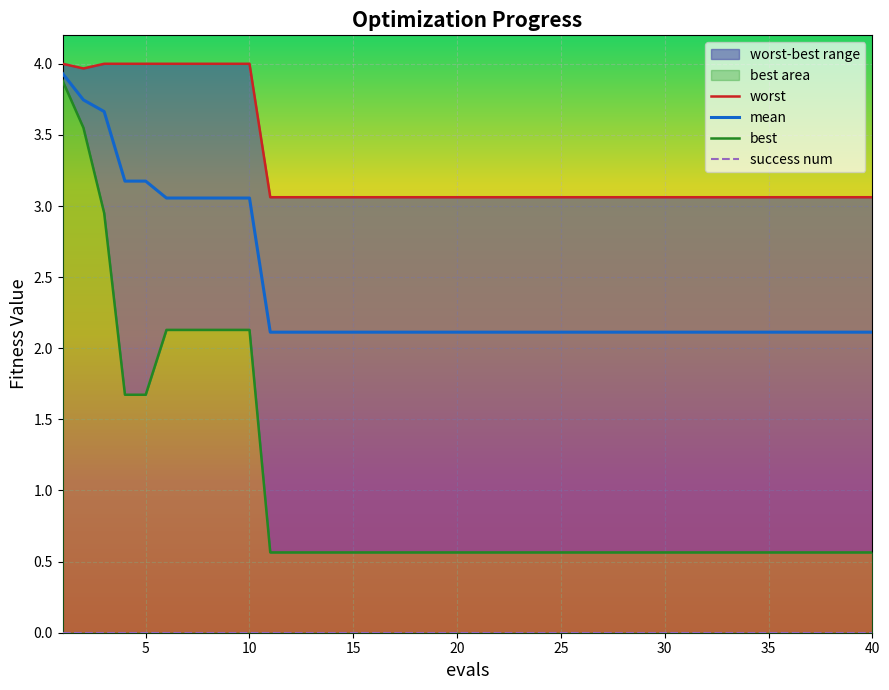

What is the average value of the mean series?

2.4